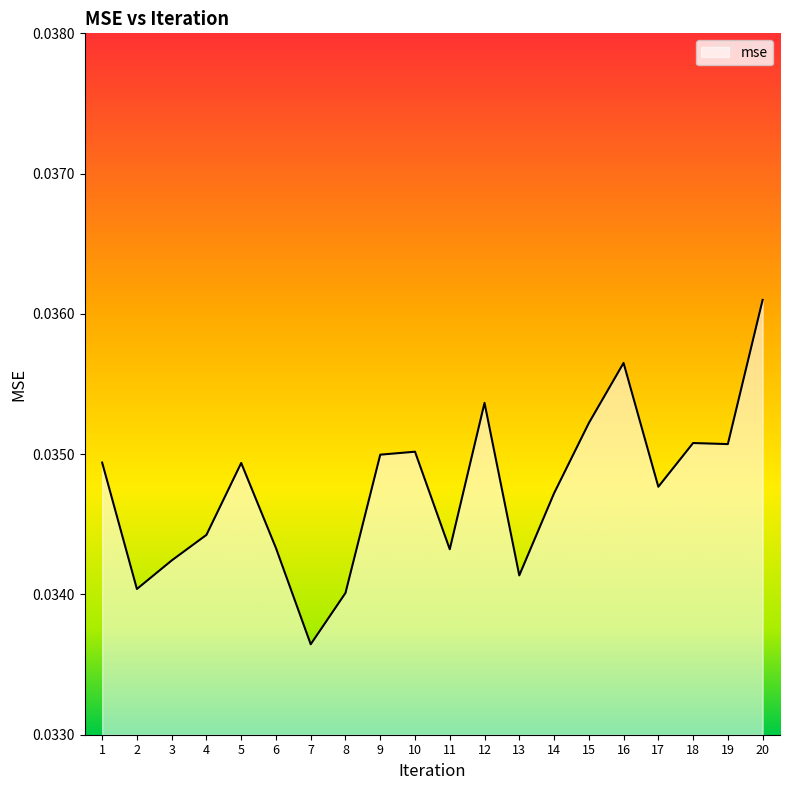

Where is the data nearest to the value 0?

7